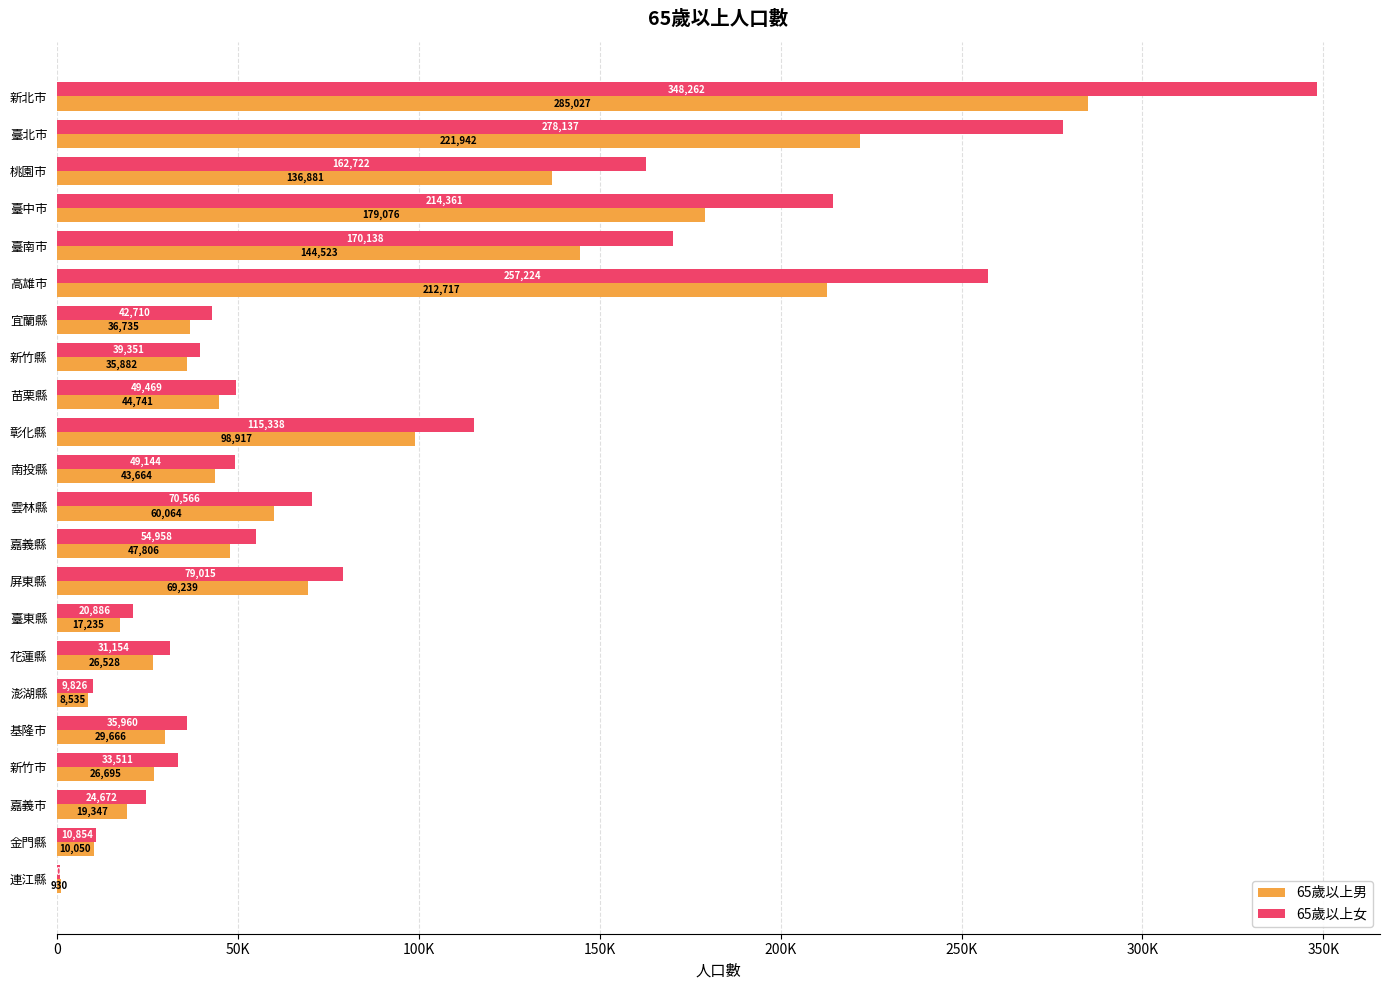

Which series has the largest total across all categories?

65歲以上女